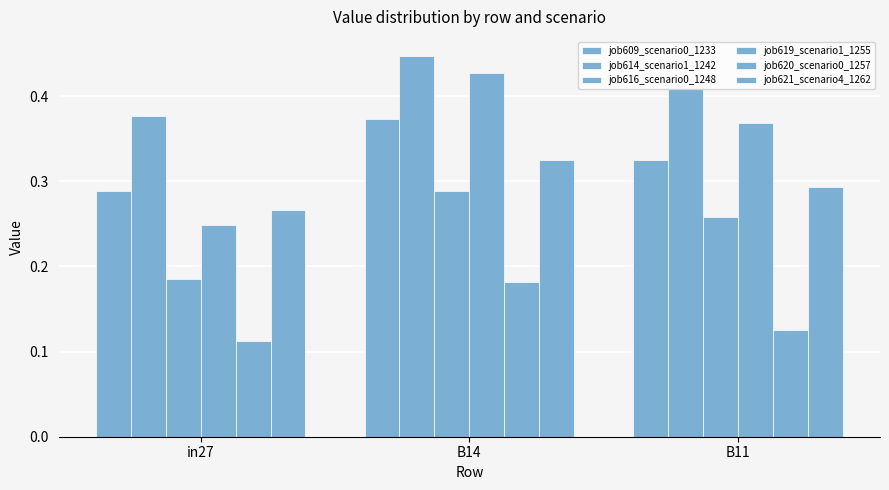

What is the minimum value shown in the chart?

0.1